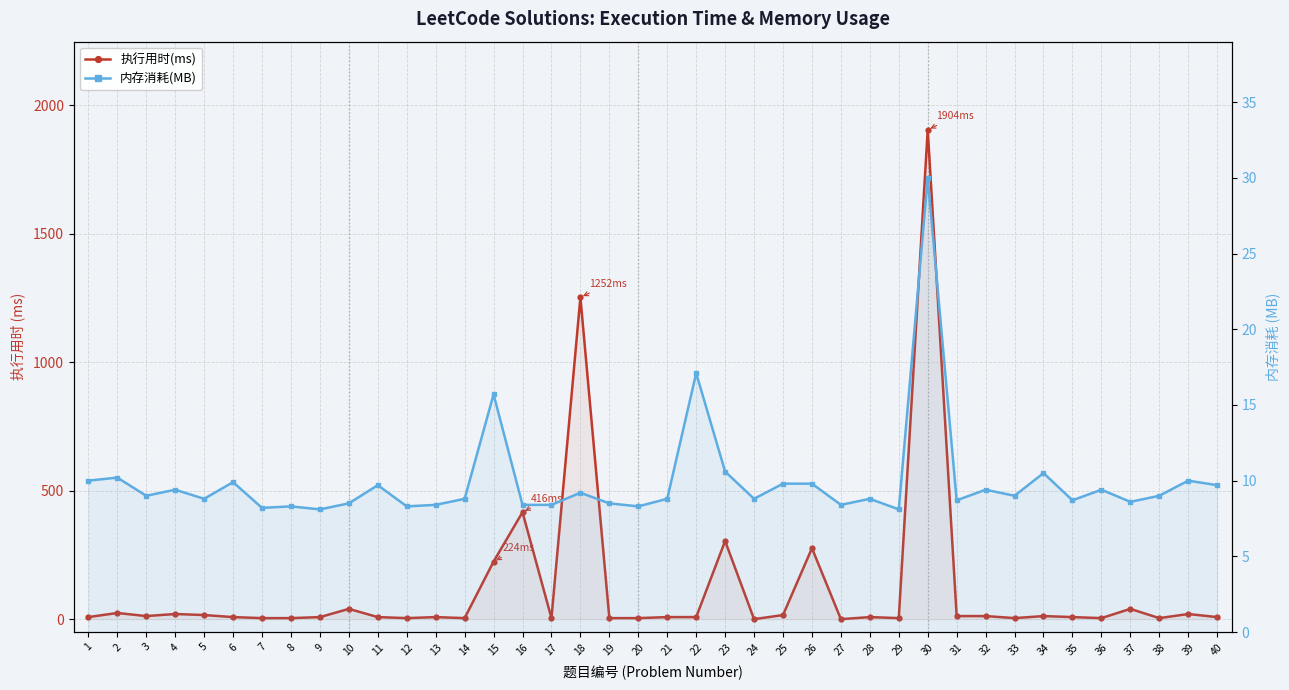

What is the value of the 执行用时(ms) point at the 22nd from the left?

8.0